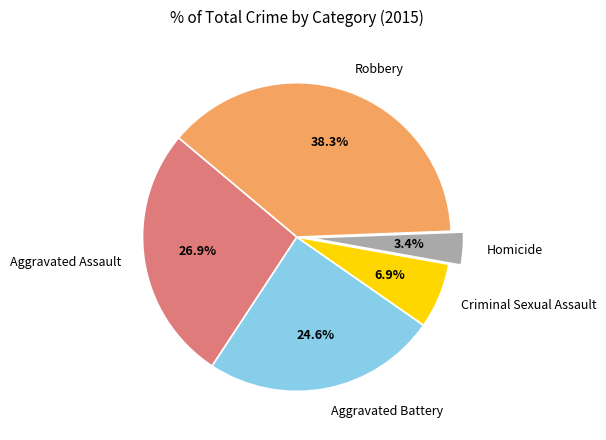

Which category has the smallest portion of the pie?

Homicide